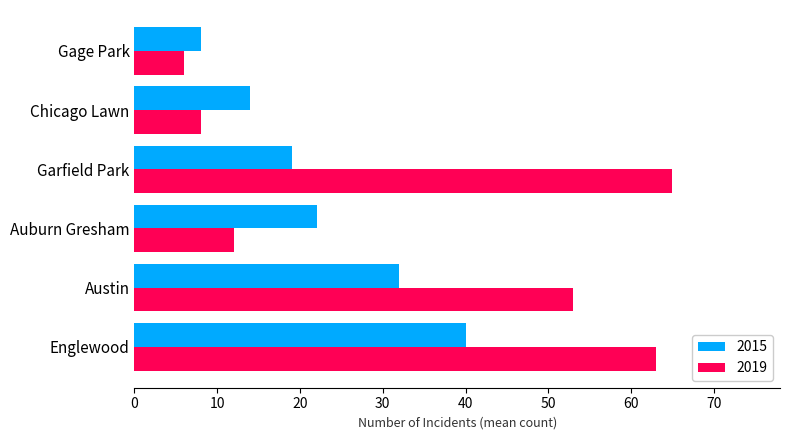

Which series has the largest total across all categories?

2019